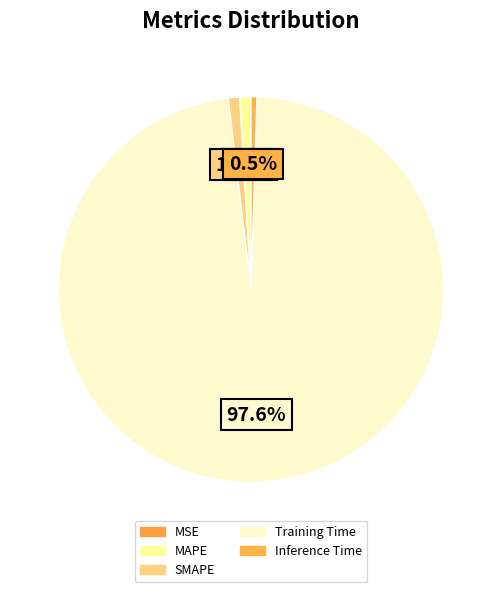

Which category has the smallest portion of the pie?

MSE